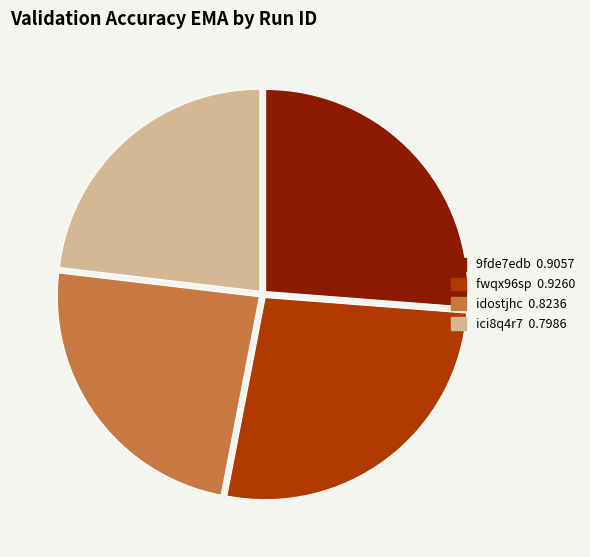

Which has a higher value, ici8q4r7 or 9fde7edb?

9fde7edb